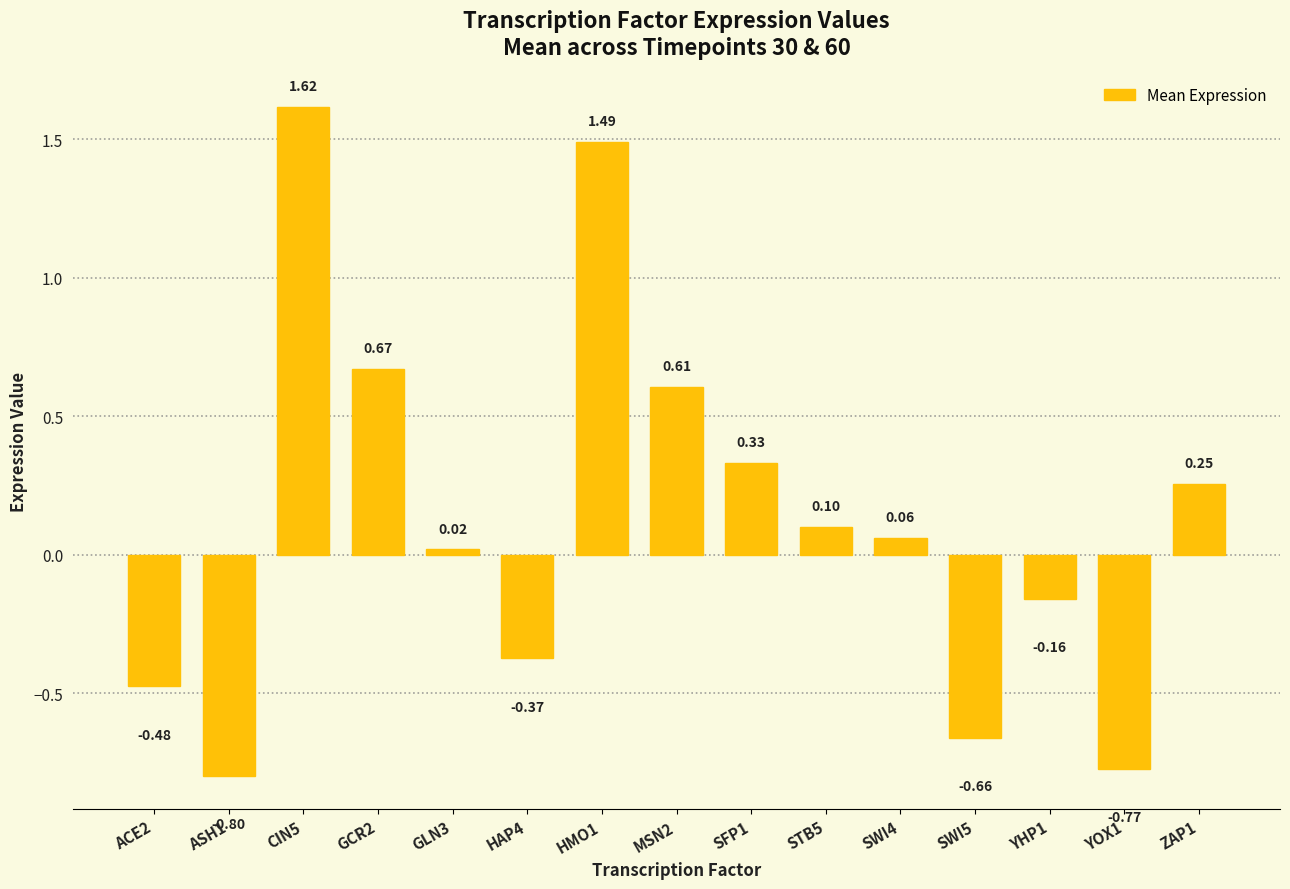

What is the difference between the maximum and minimum values?

2.4